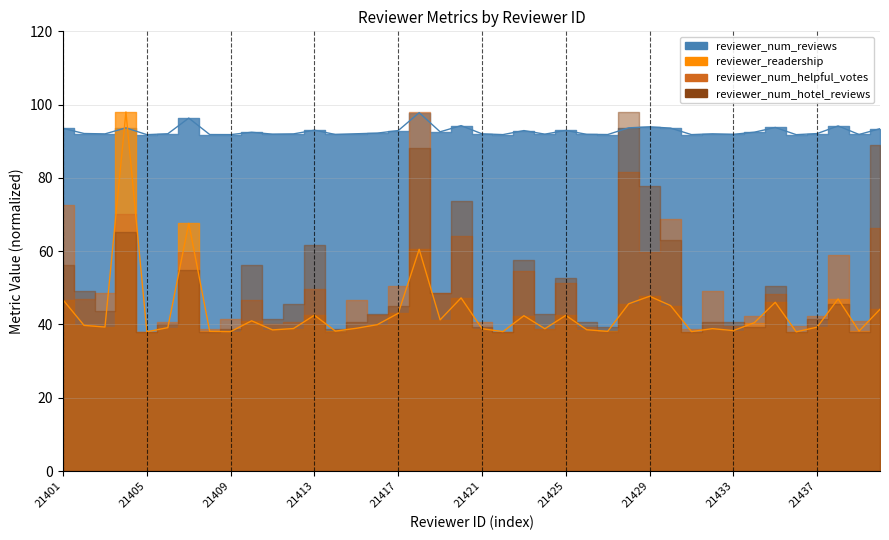

At how many categories does at least one series exceed 54?

40